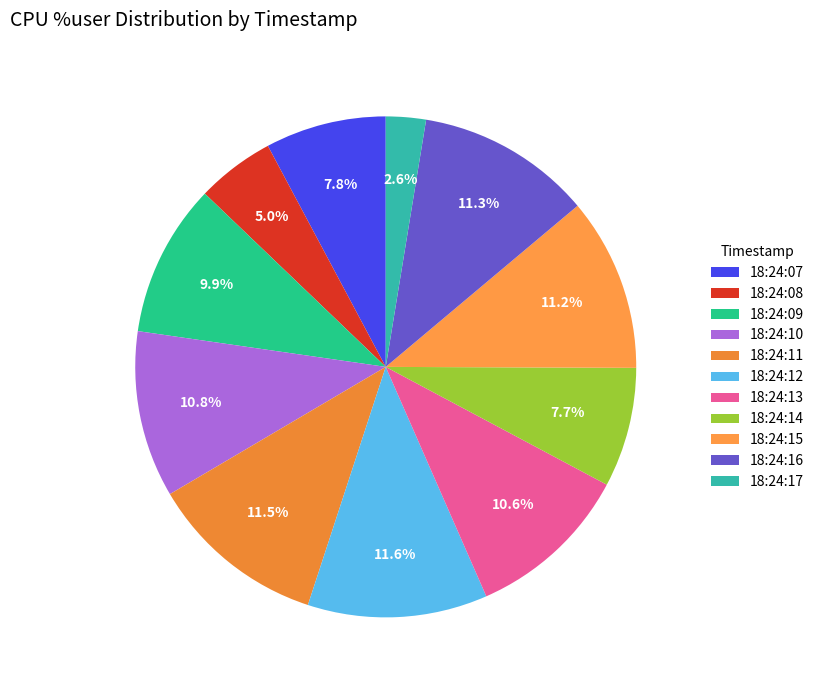

To the nearest percent, what percentage of the pie is 18:24:07?

8%